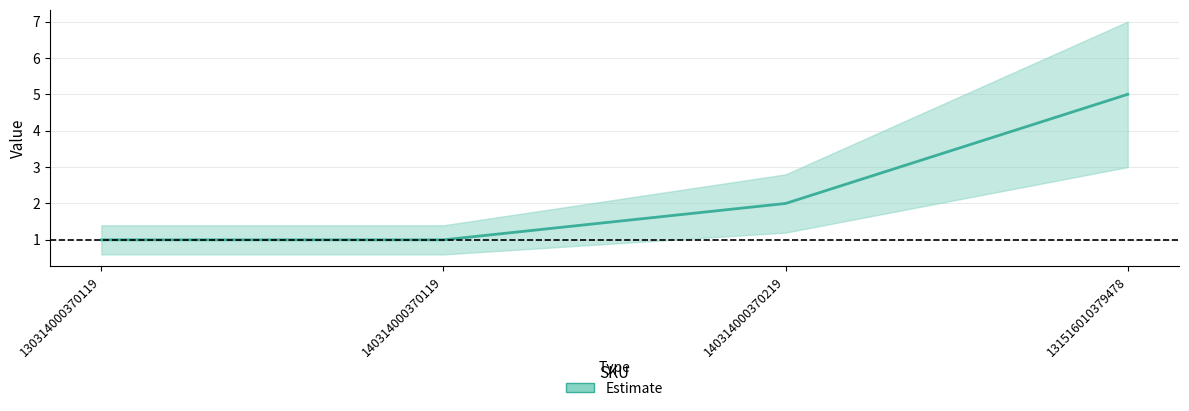

What is the value of the 4th point from the left?

5